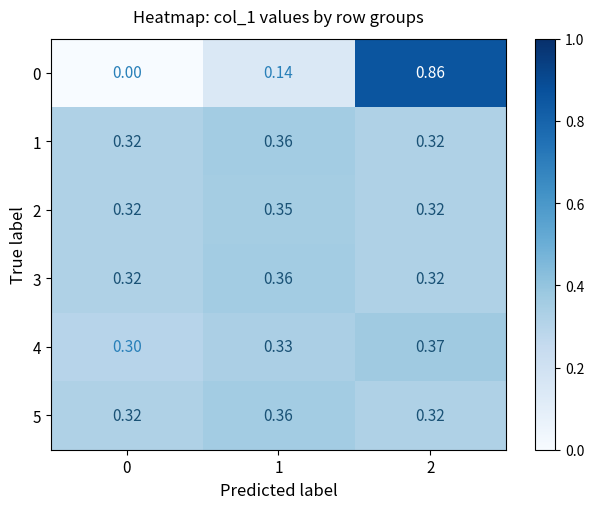

Is the value of 4 at 2 greater than the value of 1 at 1?

Yes